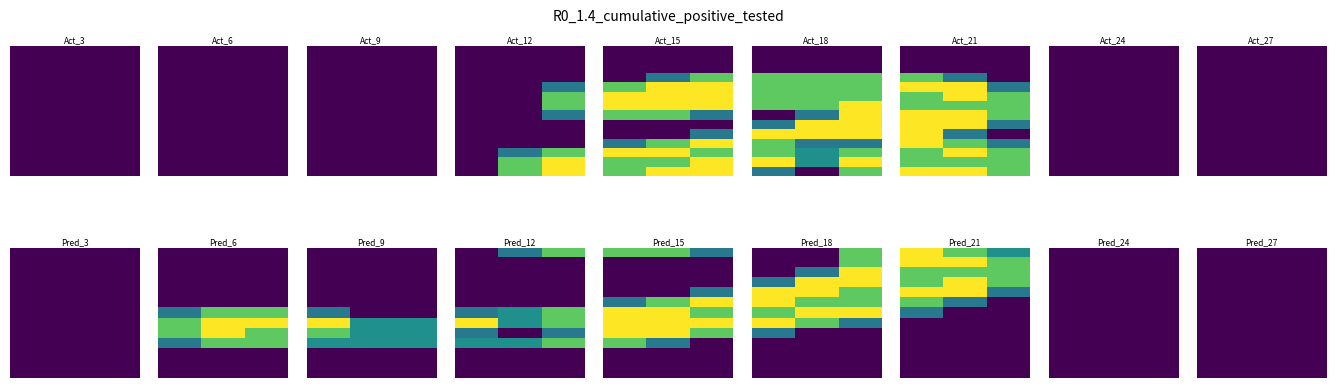

What is the spread (max minus min) of values at 9?

2.0